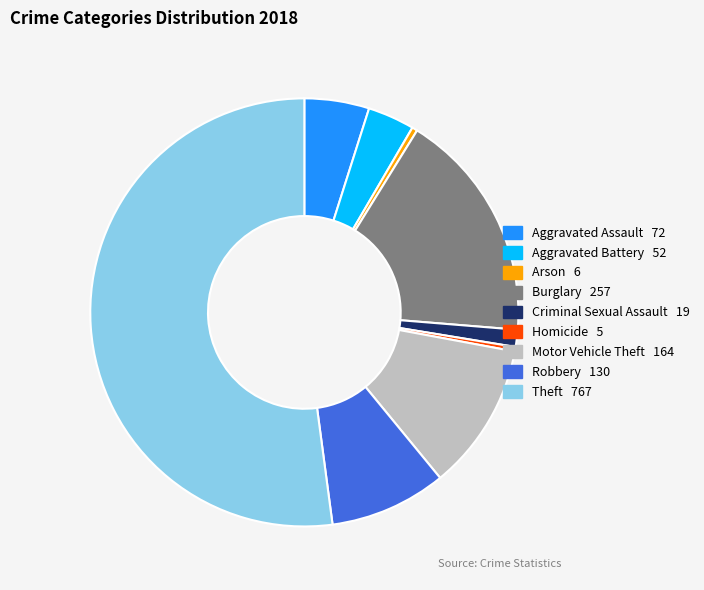

How many segments does this pie chart have?

9